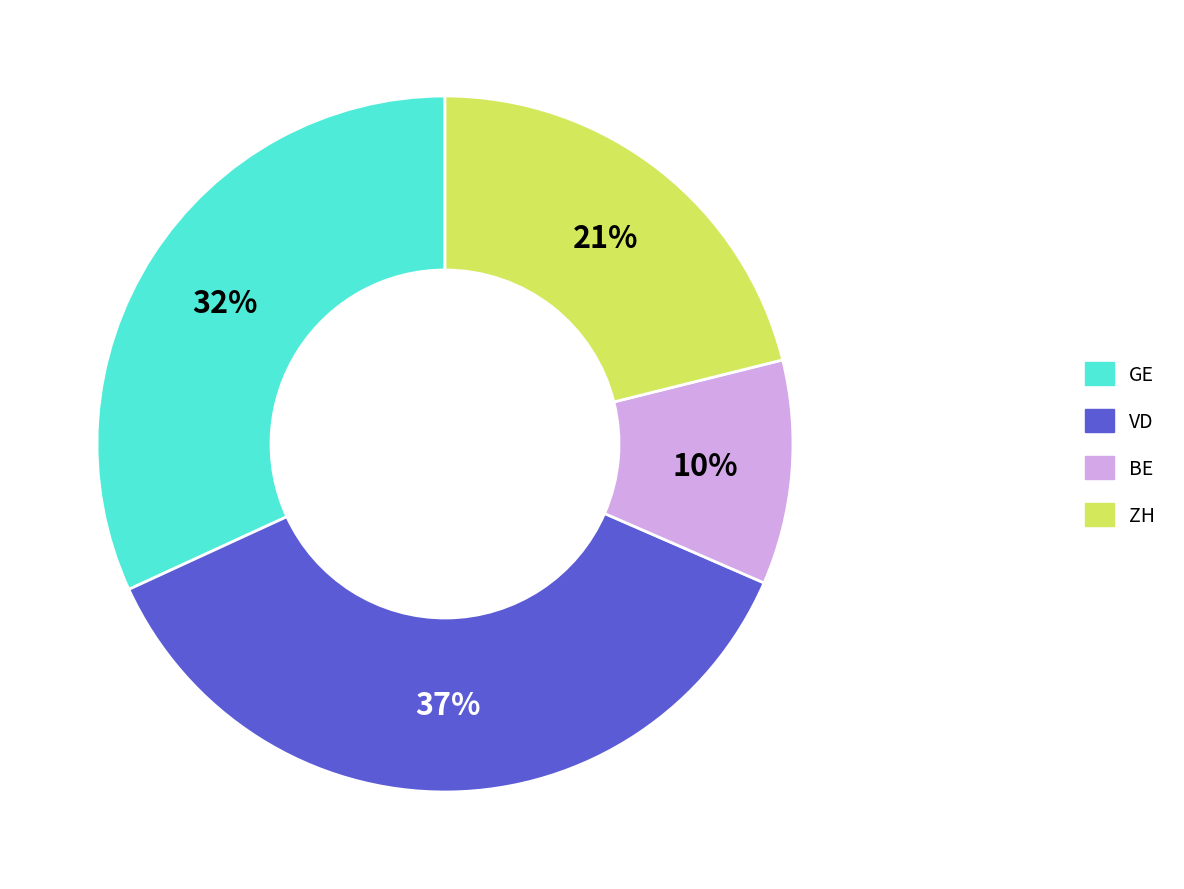

Do BE and ZH together represent more than half of the pie?

No